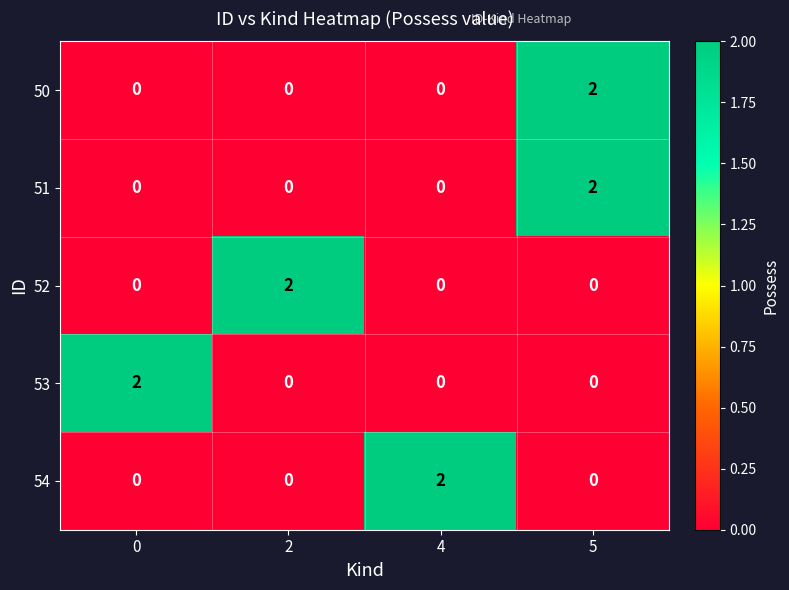

At how many categories does at least one series exceed 0?

4